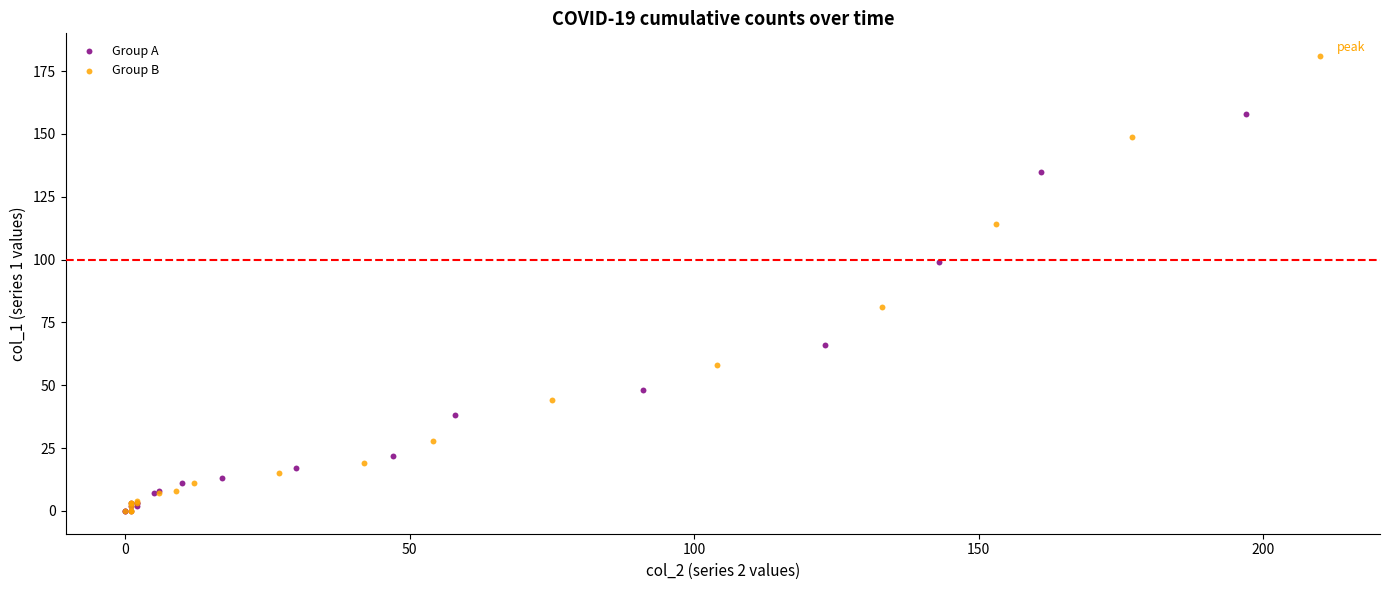

Which series has the largest Y range (max minus min)?

Group B